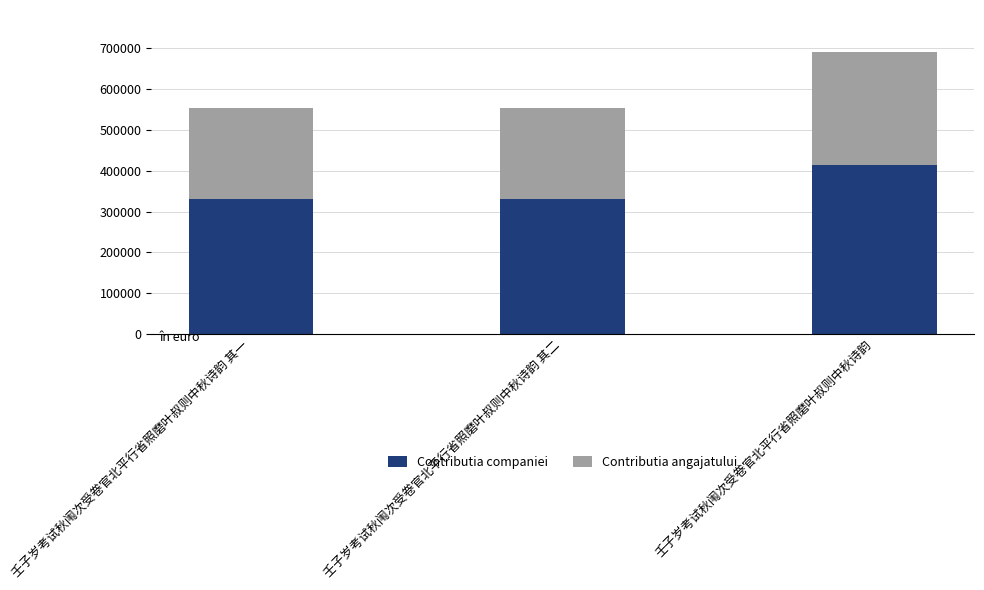

Count the Contributia companiei values in the range 331446 to 413779.

3